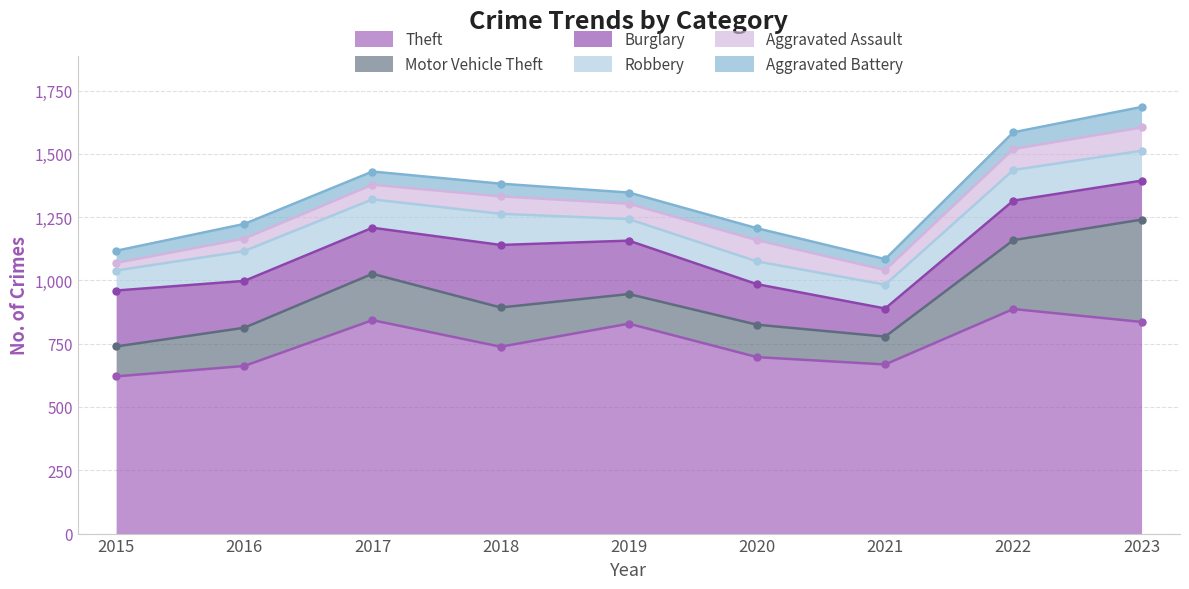

Reading left to right, what are all the values shown in this chart?

Theft: 621	662	843	738	829	697	668	887	836
Motor Vehicle Theft: 118	151	183	155	117	128	110	272	404
Burglary: 221	185	182	247	211	160	111	156	154
Robbery: 79	118	112	123	85	90	94	121	118
Aggravated Assault: 30	49	58	69	61	84	58	83	92
Aggravated Battery: 48	58	52	50	44	47	43	66	81